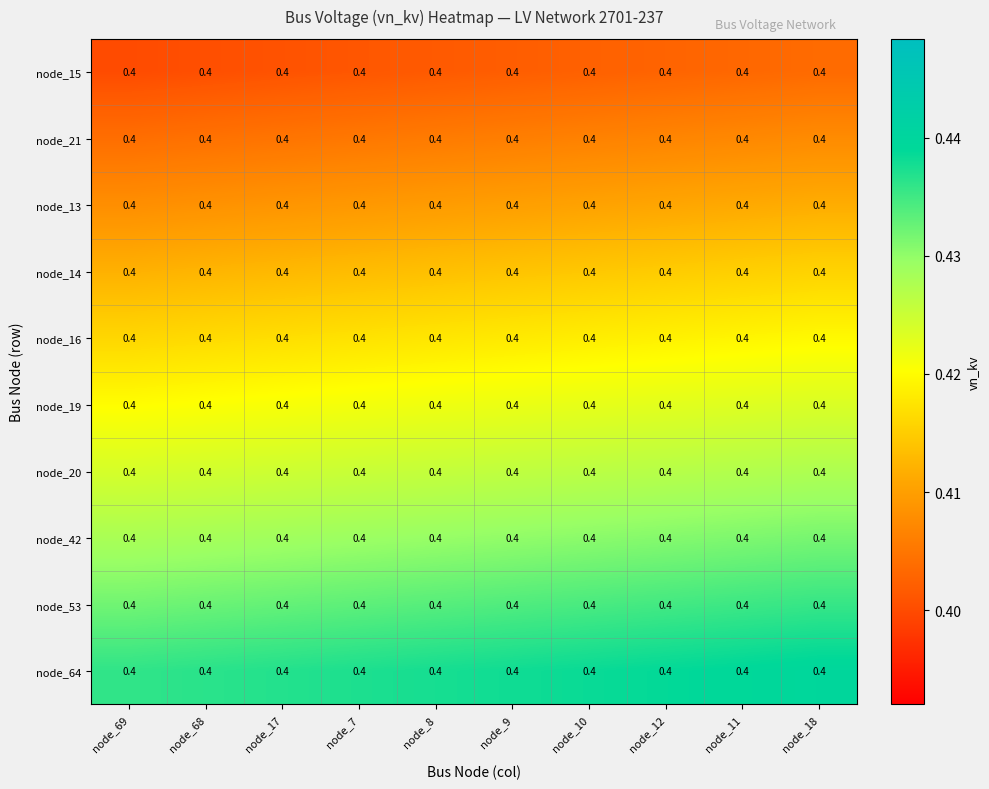

Reading left to right, extract all data points from this chart.

node_15: node_69=0.4	node_68=0.4	node_17=0.4	node_7=0.4	node_8=0.4	node_9=0.4	node_10=0.4	node_12=0.4	node_11=0.4	node_18=0.4
node_21: node_69=0.4	node_68=0.4	node_17=0.4	node_7=0.4	node_8=0.4	node_9=0.4	node_10=0.4	node_12=0.4	node_11=0.4	node_18=0.4
node_13: node_69=0.4	node_68=0.4	node_17=0.4	node_7=0.4	node_8=0.4	node_9=0.4	node_10=0.4	node_12=0.4	node_11=0.4	node_18=0.4
node_14: node_69=0.4	node_68=0.4	node_17=0.4	node_7=0.4	node_8=0.4	node_9=0.4	node_10=0.4	node_12=0.4	node_11=0.4	node_18=0.4
node_16: node_69=0.4	node_68=0.4	node_17=0.4	node_7=0.4	node_8=0.4	node_9=0.4	node_10=0.4	node_12=0.4	node_11=0.4	node_18=0.4
node_19: node_69=0.4	node_68=0.4	node_17=0.4	node_7=0.4	node_8=0.4	node_9=0.4	node_10=0.4	node_12=0.4	node_11=0.4	node_18=0.4
node_20: node_69=0.4	node_68=0.4	node_17=0.4	node_7=0.4	node_8=0.4	node_9=0.4	node_10=0.4	node_12=0.4	node_11=0.4	node_18=0.4
node_42: node_69=0.4	node_68=0.4	node_17=0.4	node_7=0.4	node_8=0.4	node_9=0.4	node_10=0.4	node_12=0.4	node_11=0.4	node_18=0.4
node_53: node_69=0.4	node_68=0.4	node_17=0.4	node_7=0.4	node_8=0.4	node_9=0.4	node_10=0.4	node_12=0.4	node_11=0.4	node_18=0.4
node_64: node_69=0.4	node_68=0.4	node_17=0.4	node_7=0.4	node_8=0.4	node_9=0.4	node_10=0.4	node_12=0.4	node_11=0.4	node_18=0.4